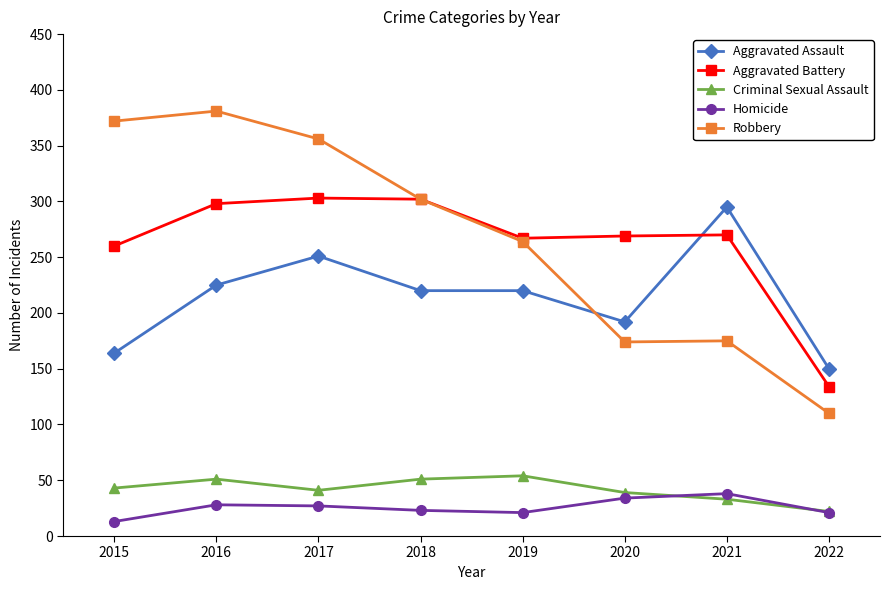

What is the smallest value displayed?

13